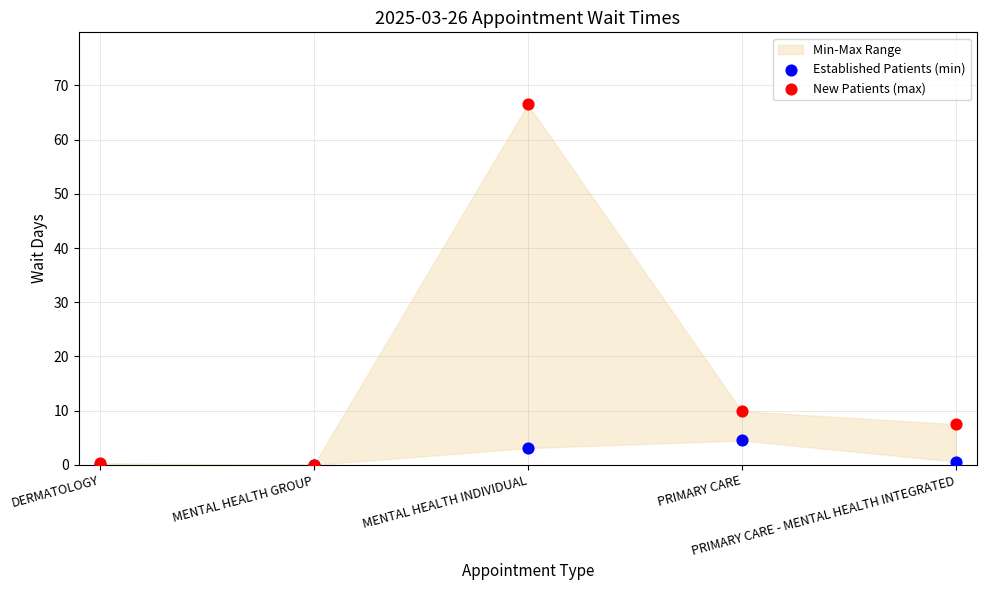

In the New Patients (max) series, what Y value is closest to 33?

9.9